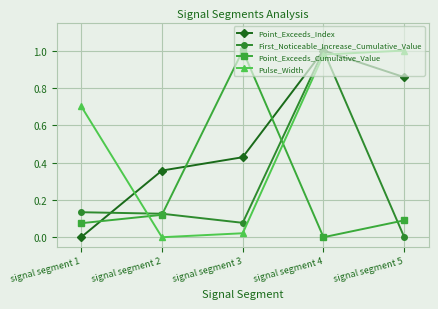

What are all the series names shown in the legend?

Point_Exceeds_Index, First_Noticeable_Increase_Cumulative_Value, Point_Exceeds_Cumulative_Value, Pulse_Width